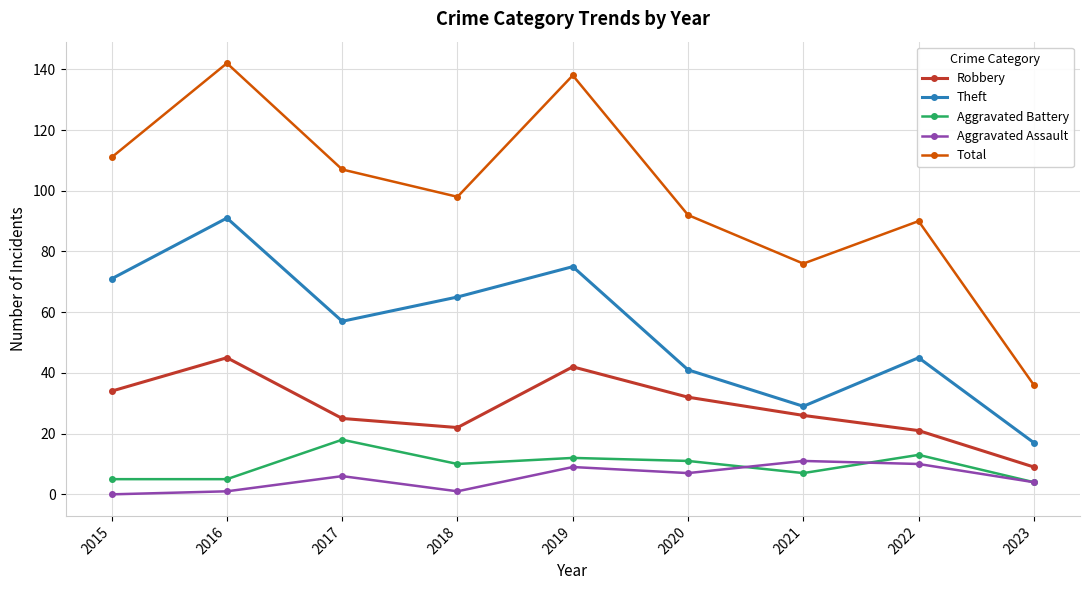

At which category does Robbery reach its first local peak?

2016